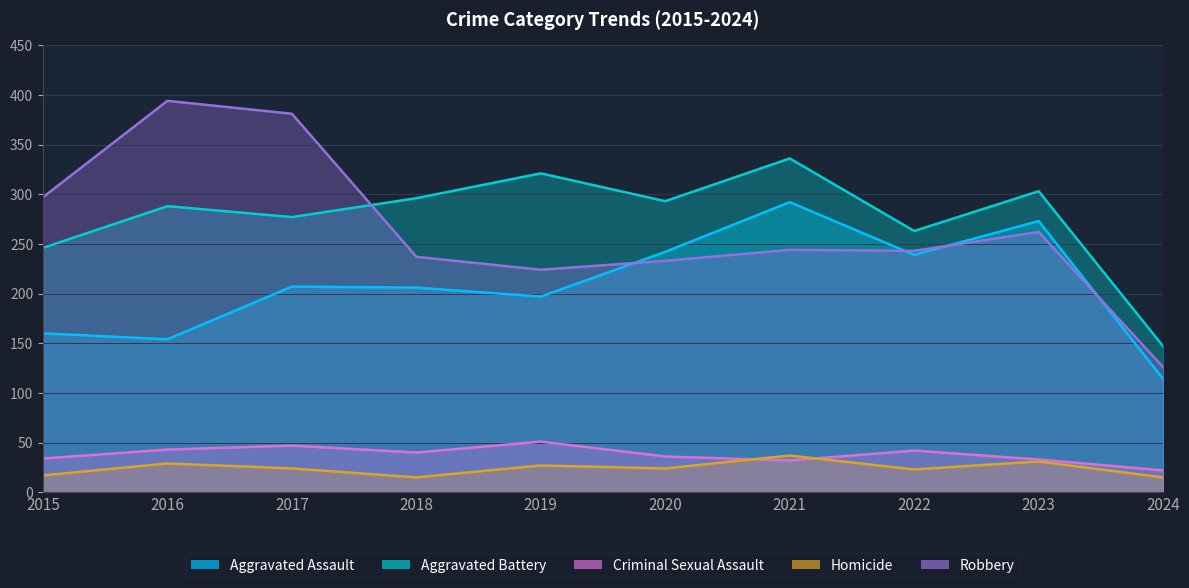

Reading left to right, extract all data points from this chart.

Aggravated Assault: 2015=160	2016=154	2017=207	2018=206	2019=197	2020=242	2021=292	2022=239	2023=273	2024=114
Aggravated Battery: 2015=246	2016=288	2017=277	2018=296	2019=321	2020=293	2021=336	2022=263	2023=303	2024=147
Criminal Sexual Assault: 2015=34	2016=43	2017=47	2018=40	2019=51	2020=36	2021=32	2022=42	2023=33	2024=22
Homicide: 2015=17	2016=29	2017=24	2018=15	2019=27	2020=24	2021=37	2022=23	2023=31	2024=15
Robbery: 2015=297	2016=394	2017=381	2018=237	2019=224	2020=233	2021=244	2022=243	2023=262	2024=126